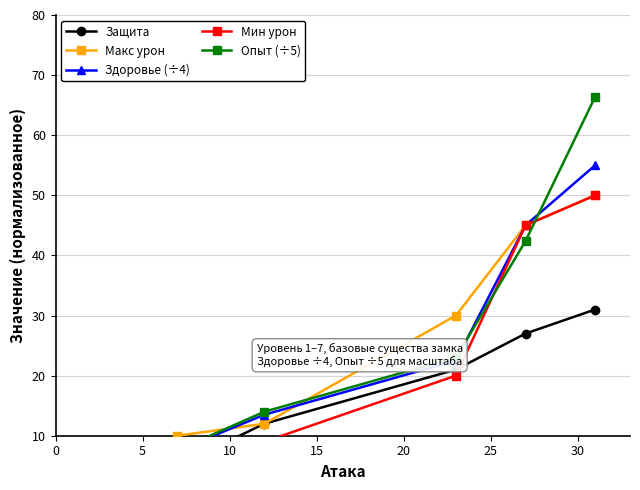

Does the chart display data point markers on the line(s)?

Yes